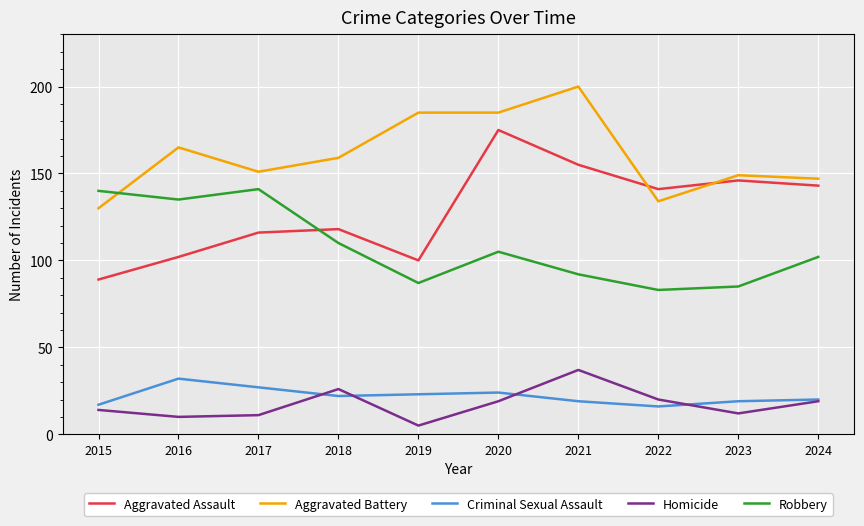

What is the highest value of the Homicide series?

37